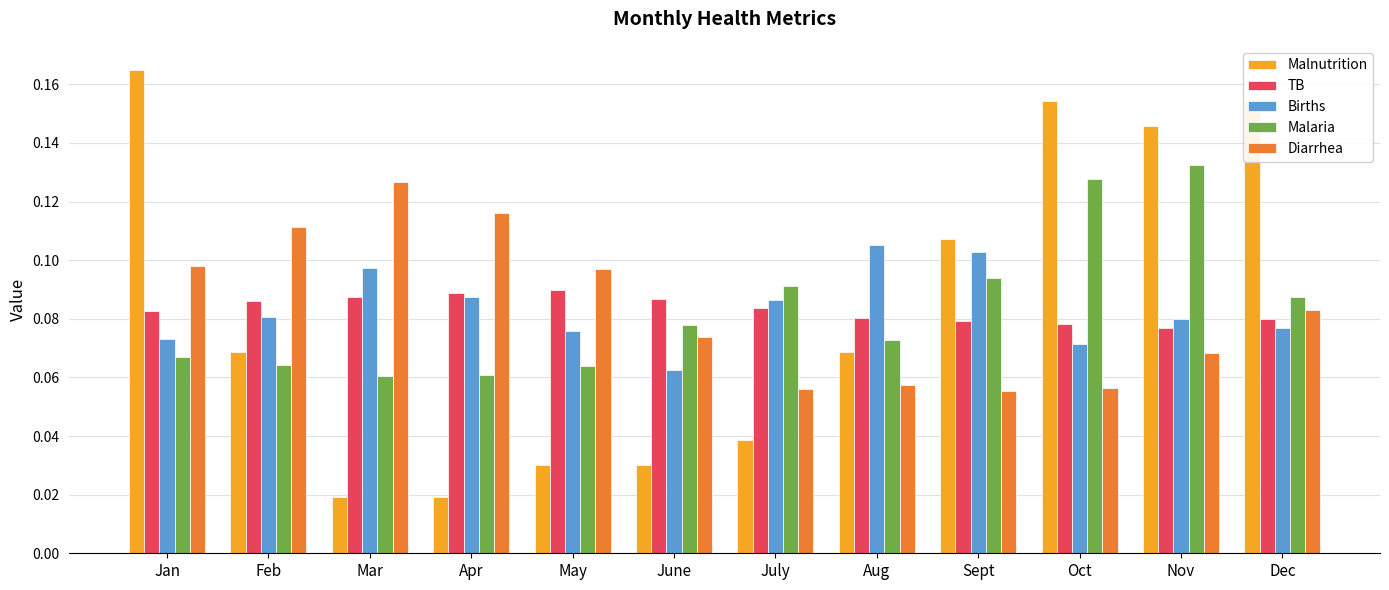

True or false: Malaria has a value of 0.2 at Oct.

False